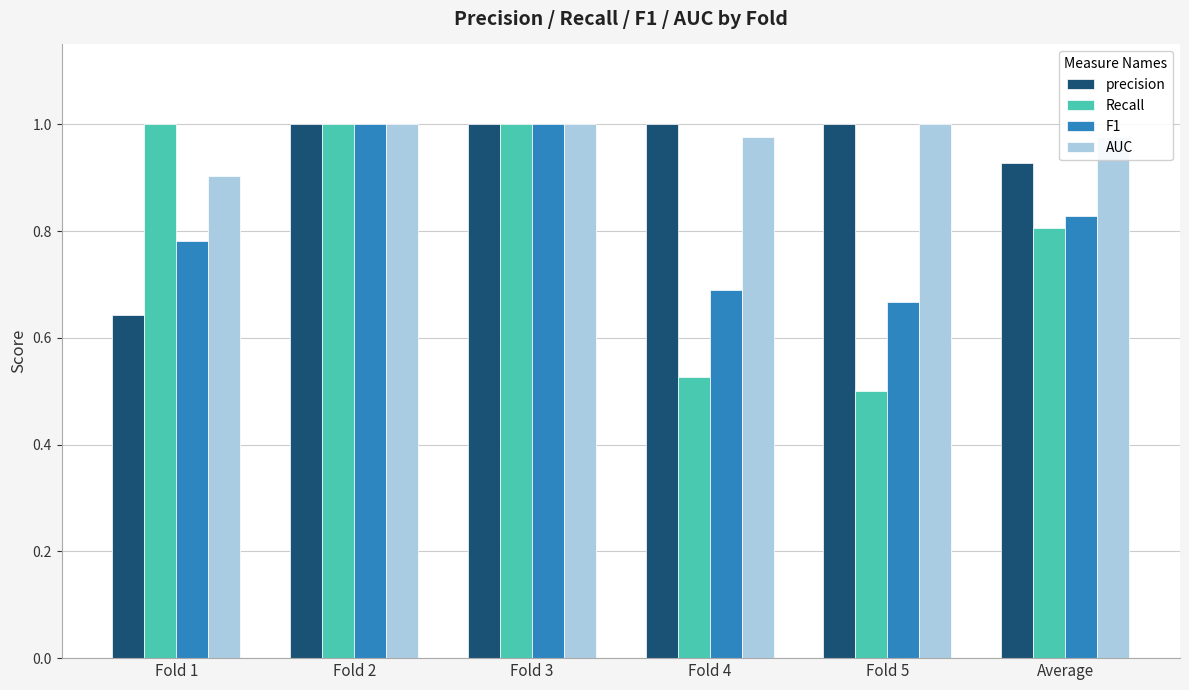

Which category has the lowest value in the precision series?

Fold 1